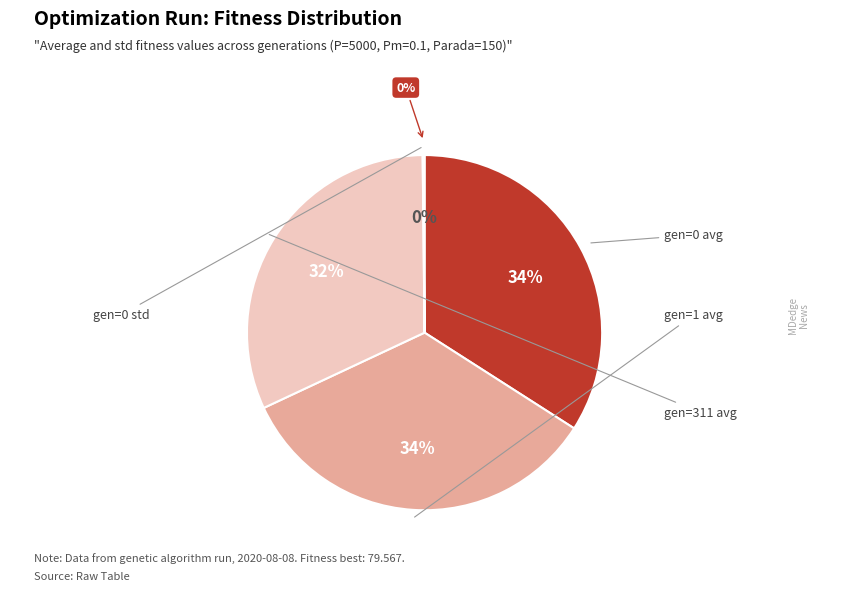

Count the number of slices in the pie.

4